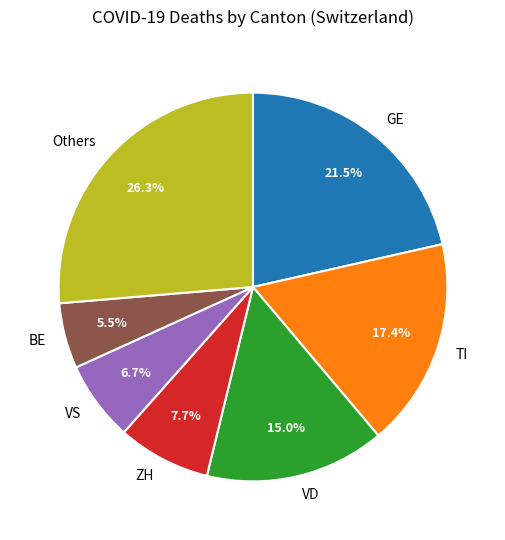

Does any single category account for the majority?

No